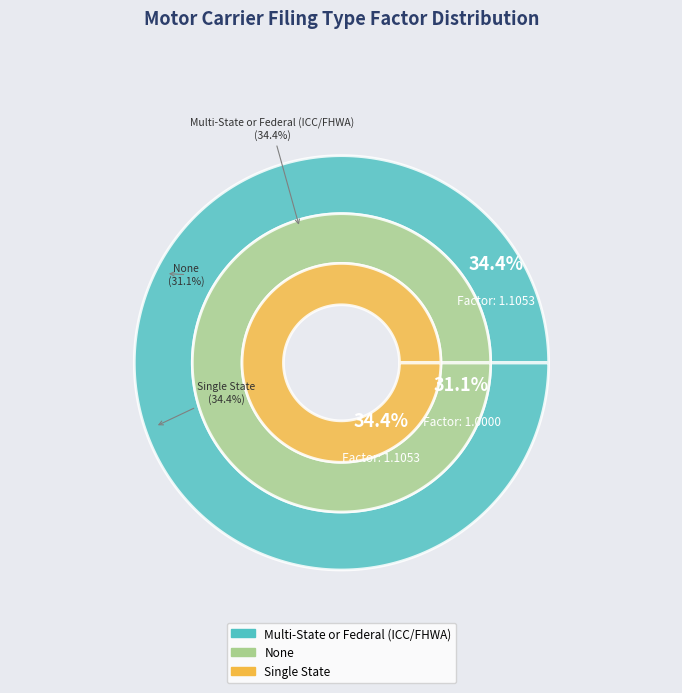

The Single State slice represents 22% of the pie. True or false?

False